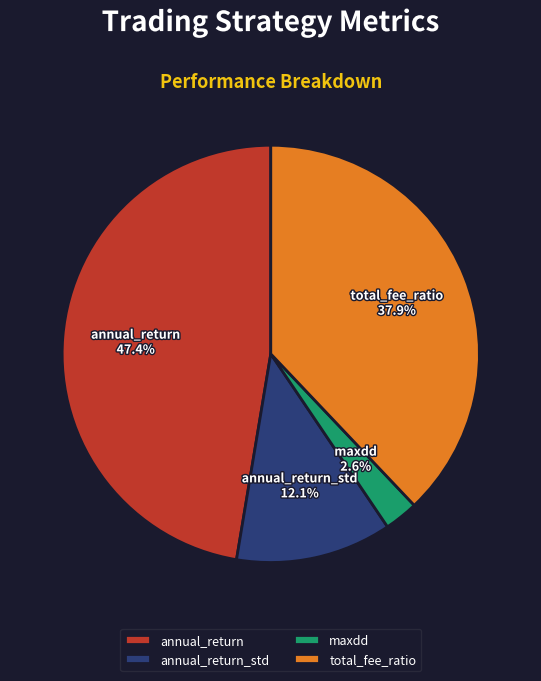

Which has a higher value, total_fee_ratio or annual_return?

annual_return